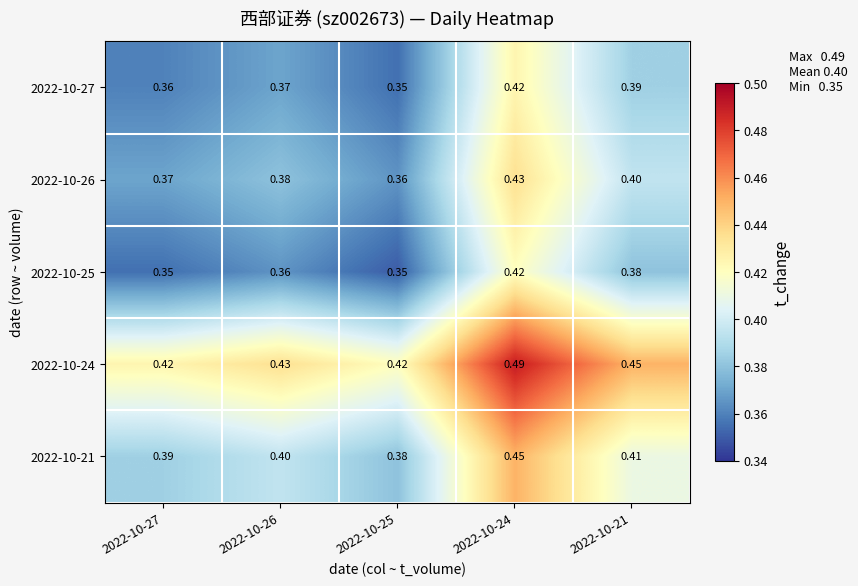

Is the value of 2022-10-27 at 2022-10-26 greater than the value of 2022-10-21 at 2022-10-27?

No